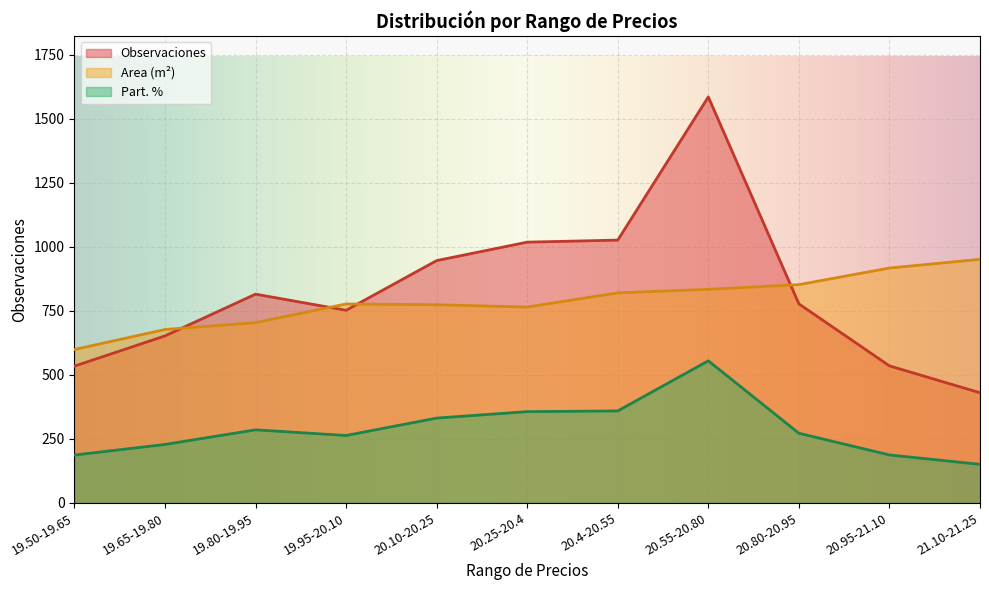

The Part. % series shows 67.1 at 19.80-19.95. True or false?

False